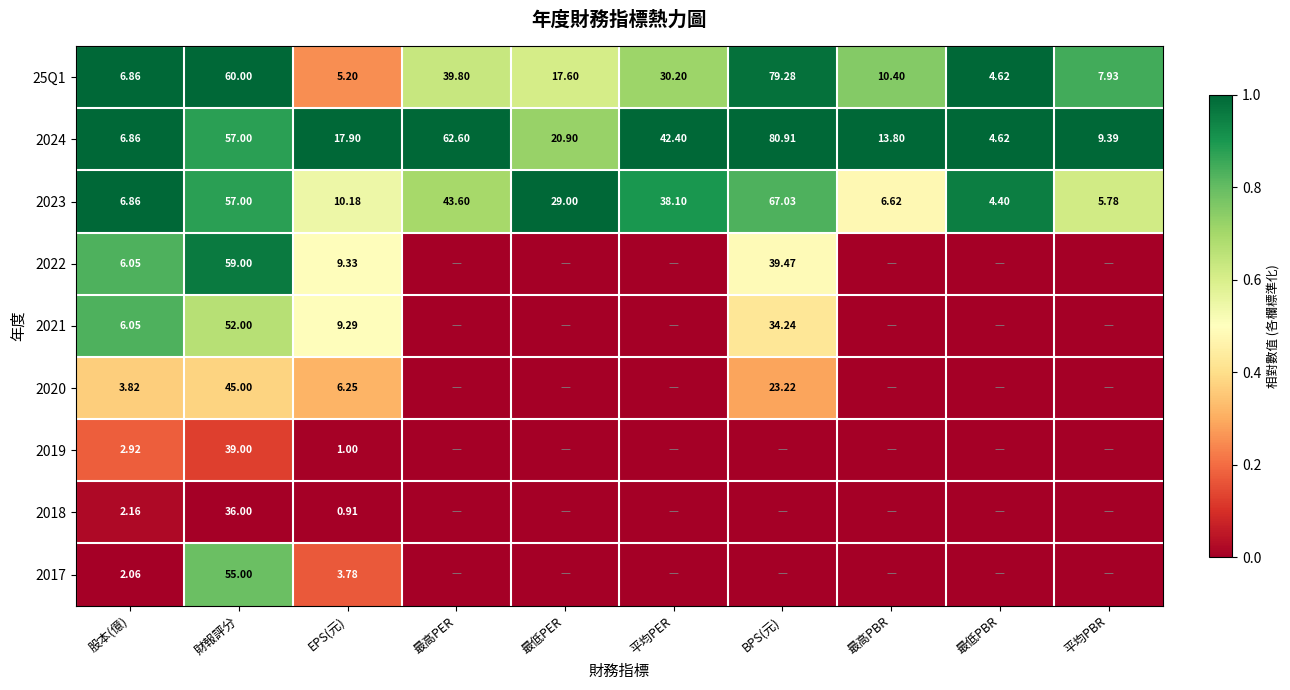

At which label does 25Q1 first exceed 17?

財報評分